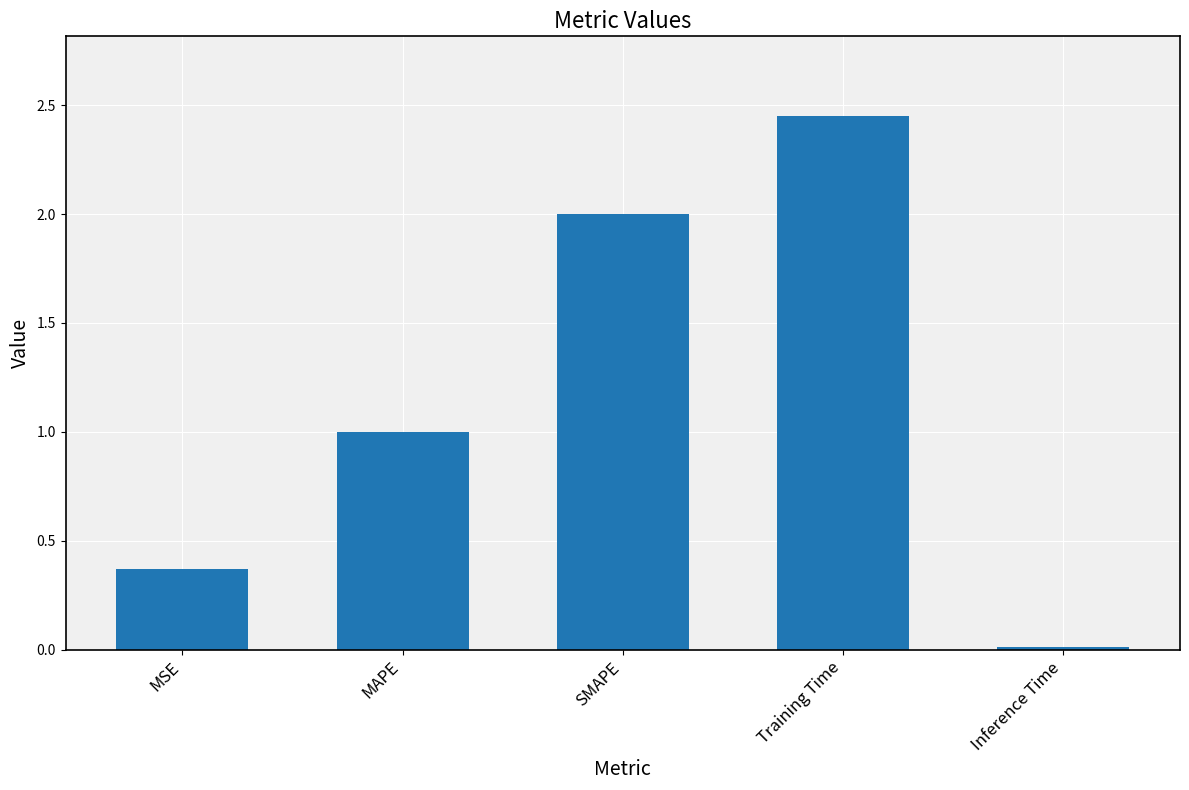

Are the bars grouped side by side (vs. stacked)?

No